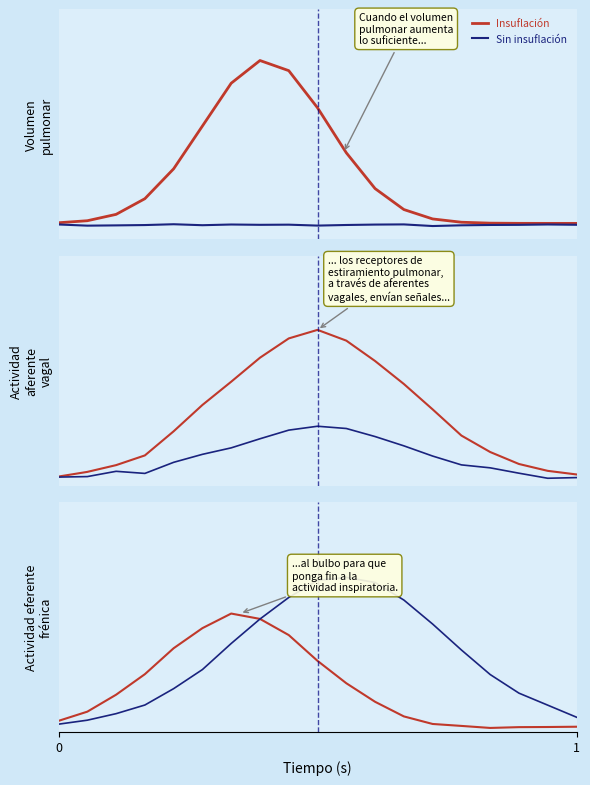

Is the value of Sin insuflación at 16 greater than the value of Insuflación at 2?

Yes